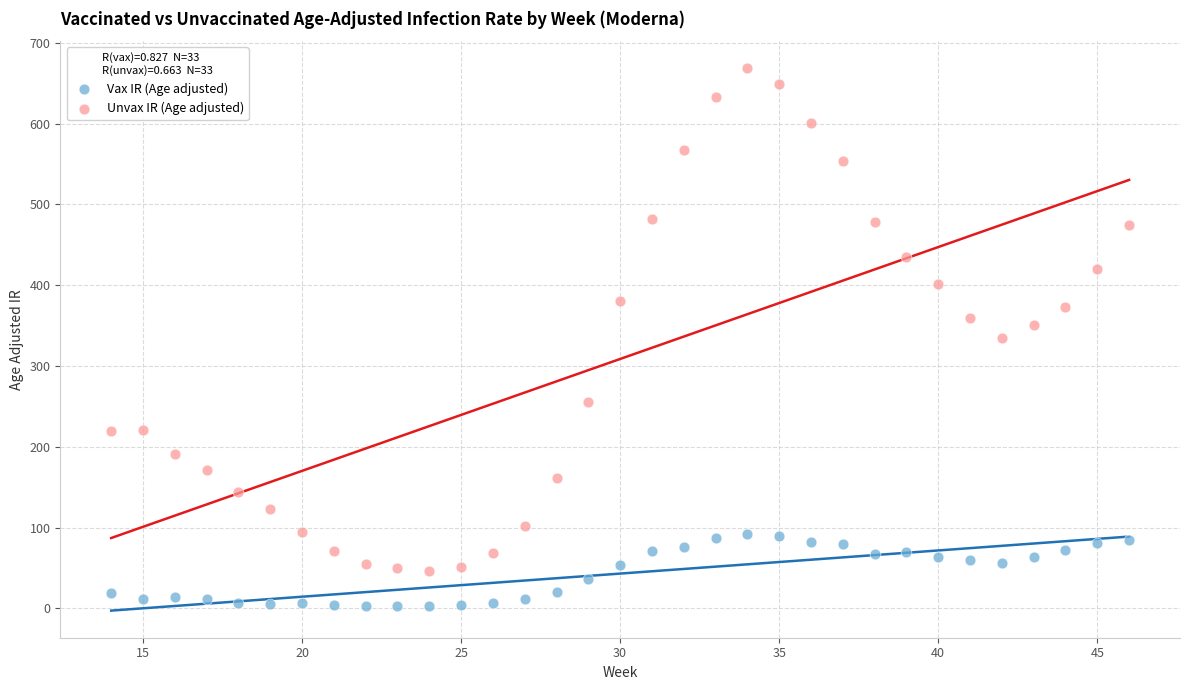

Which series contains the highest Y value?

Unvax IR (Age adjusted)